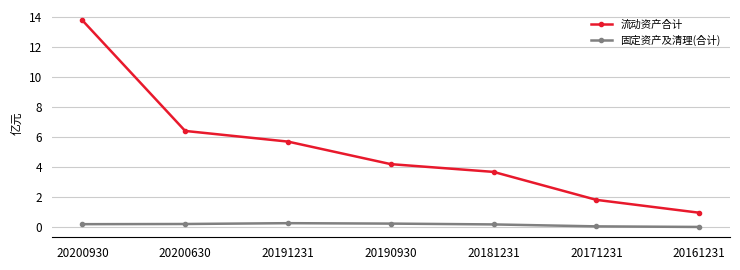

What is the difference between the maximum and minimum values in the 固定资产及清理(合计) series?

0.3